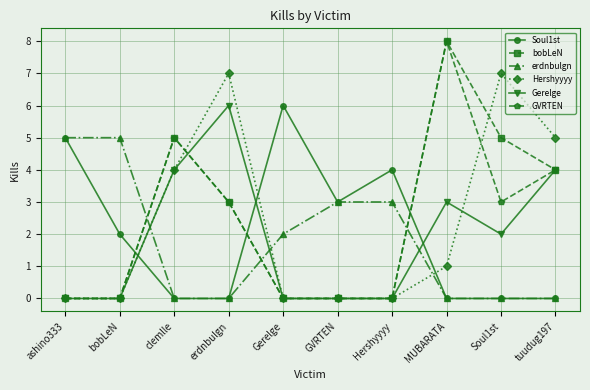

What position from the right is MUBARATA?

3